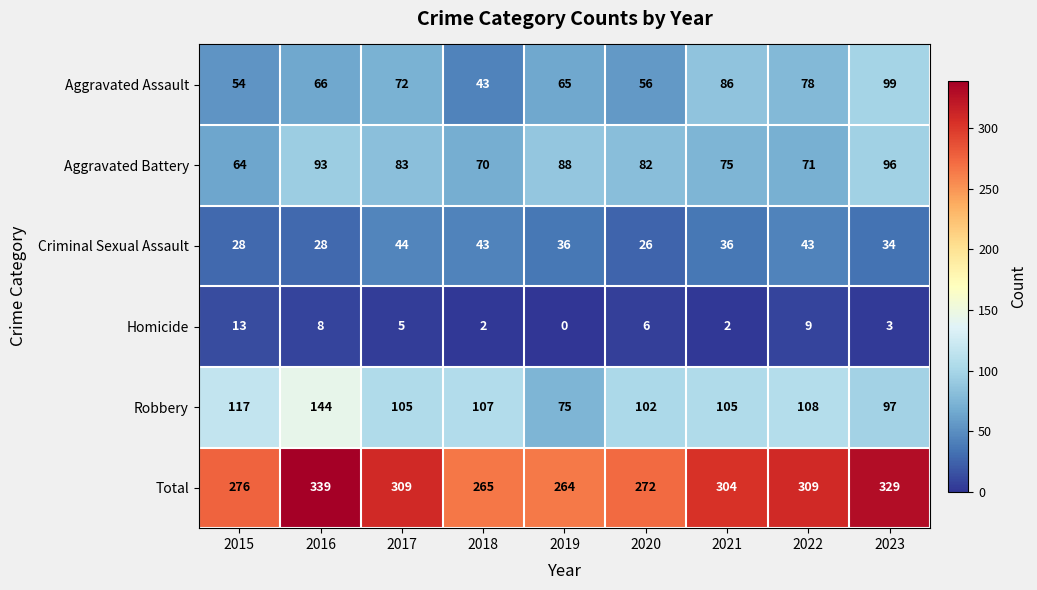

Which series changed the most between 2021 and 2023?

Total